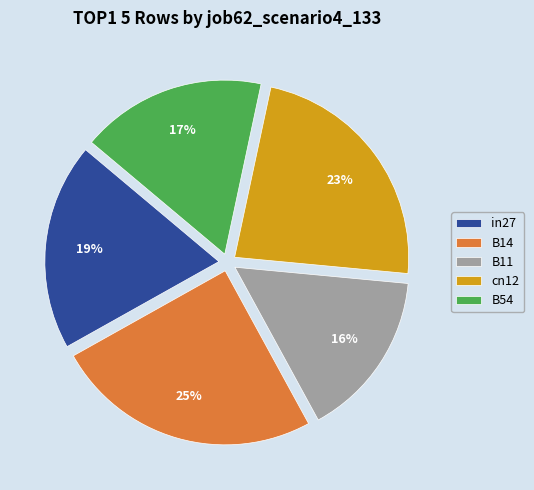

True or false: B14 accounts for 25% of the total.

True